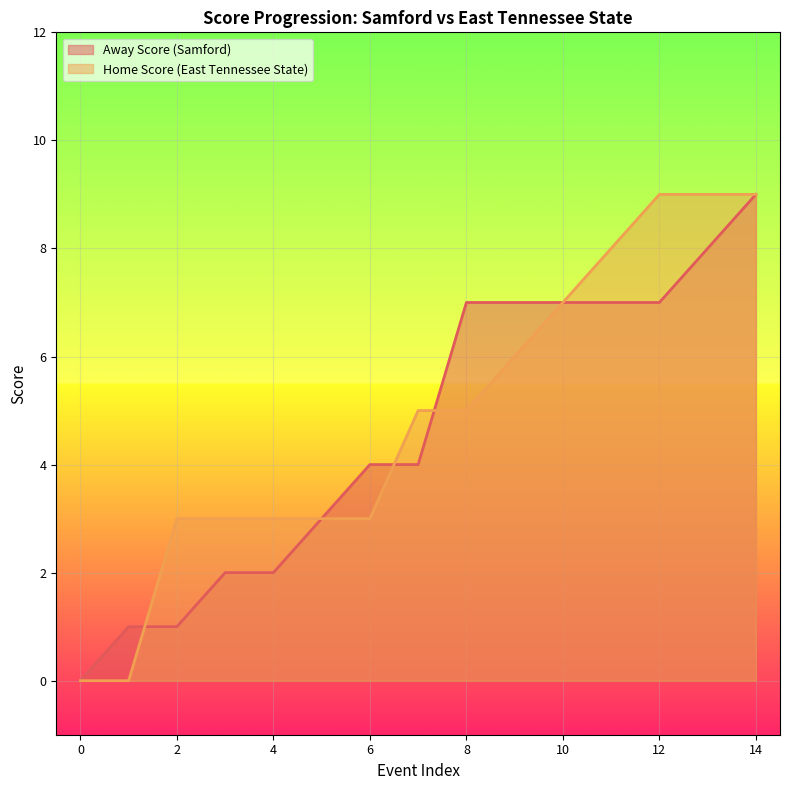

The Away Score (Samford) series shows 4 at 6. True or false?

True